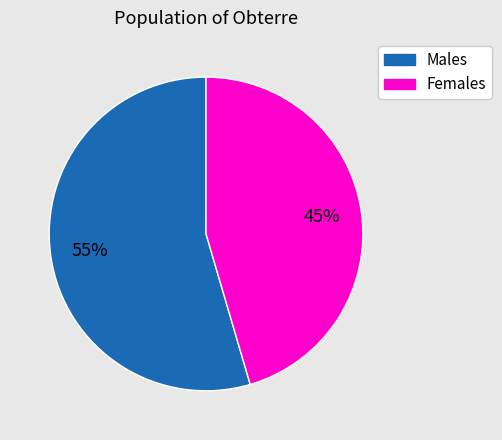

Count the number of slices in the pie.

2